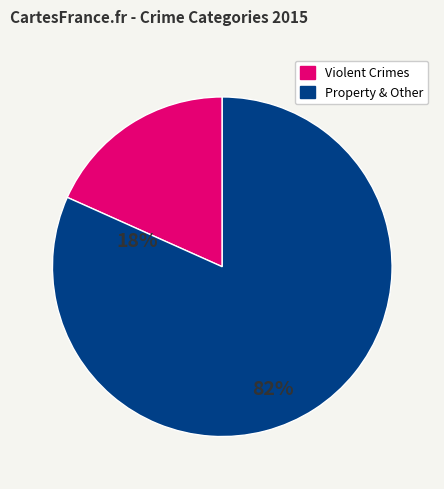

Is there any slice that represents more than half of the pie?

Yes